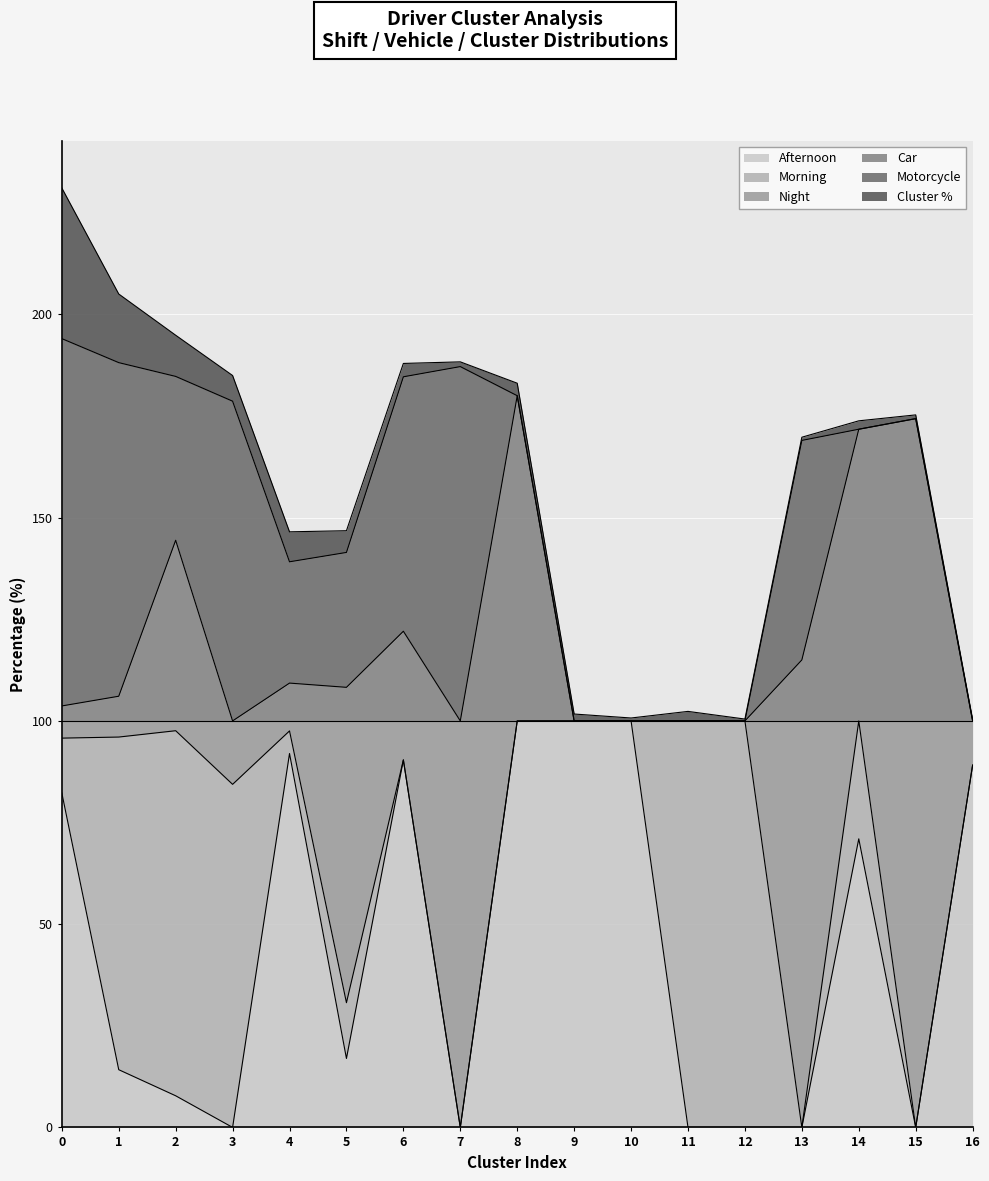

What are all the series names shown in the legend?

Afternoon, Morning, Night, Car, Motorcycle, Cluster %